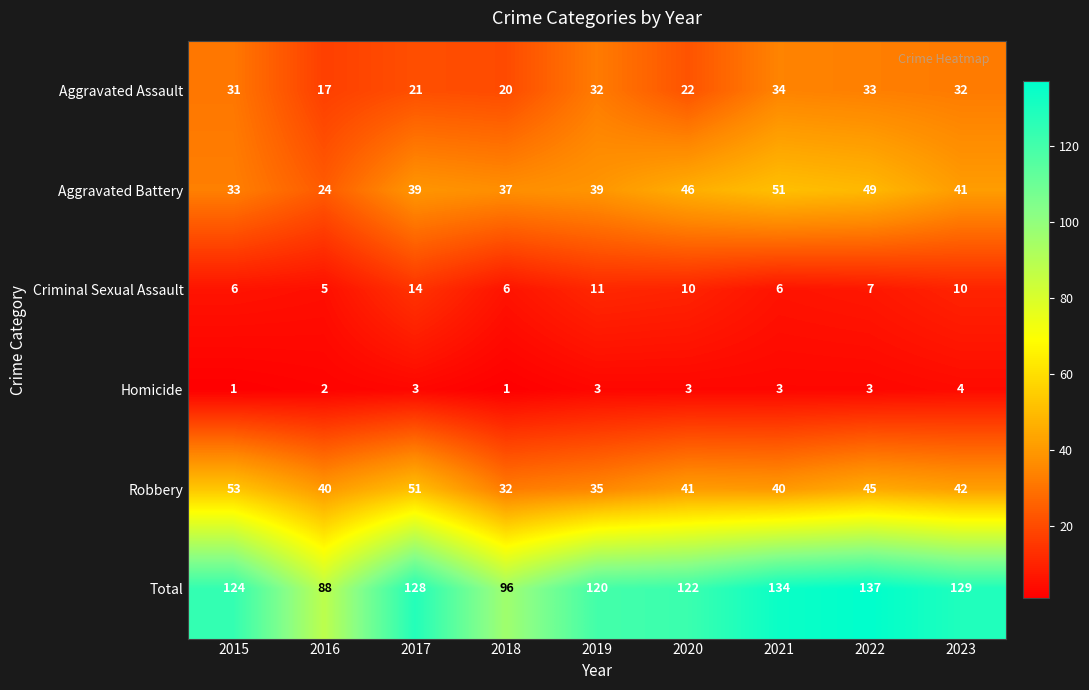

Which series has the largest total across all categories?

Total